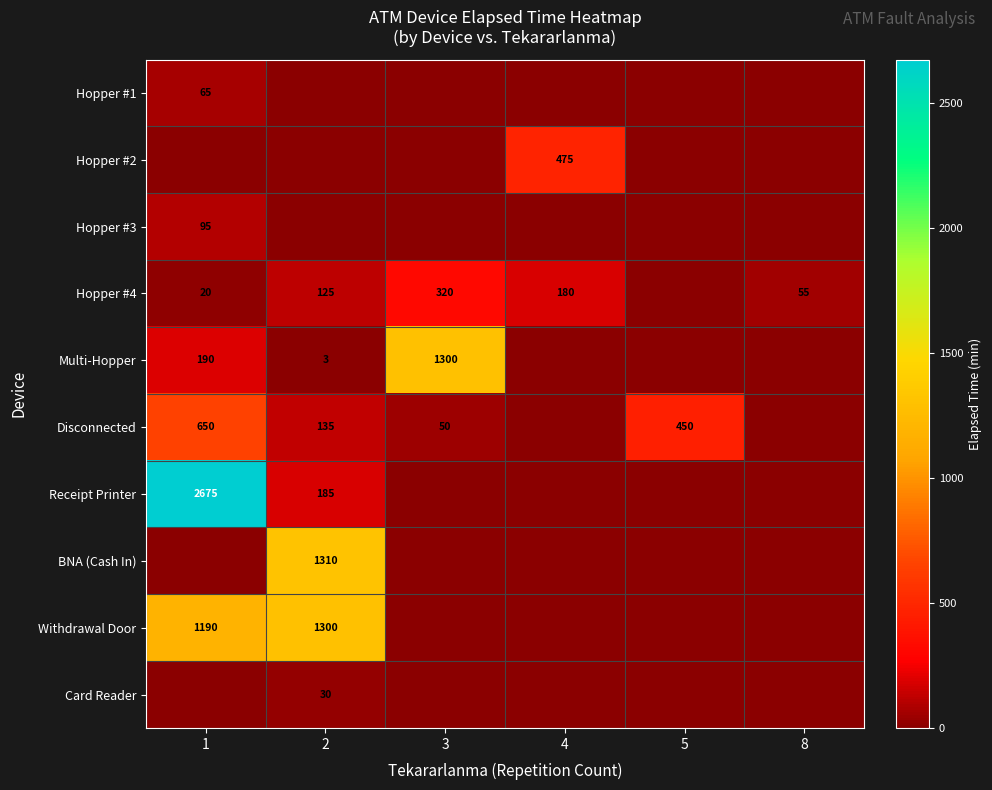

Which label corresponds to the largest value in the chart?

1